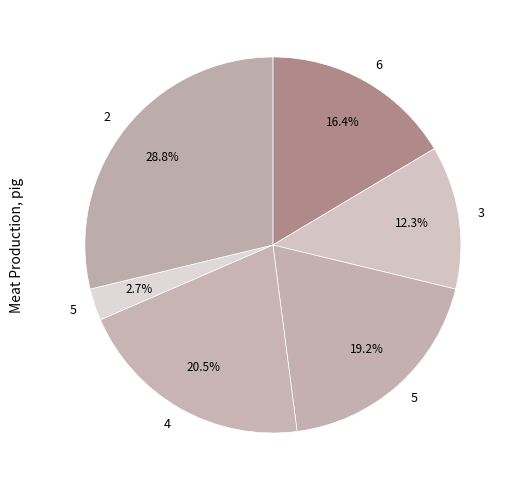

How many segments does this pie chart have?

6